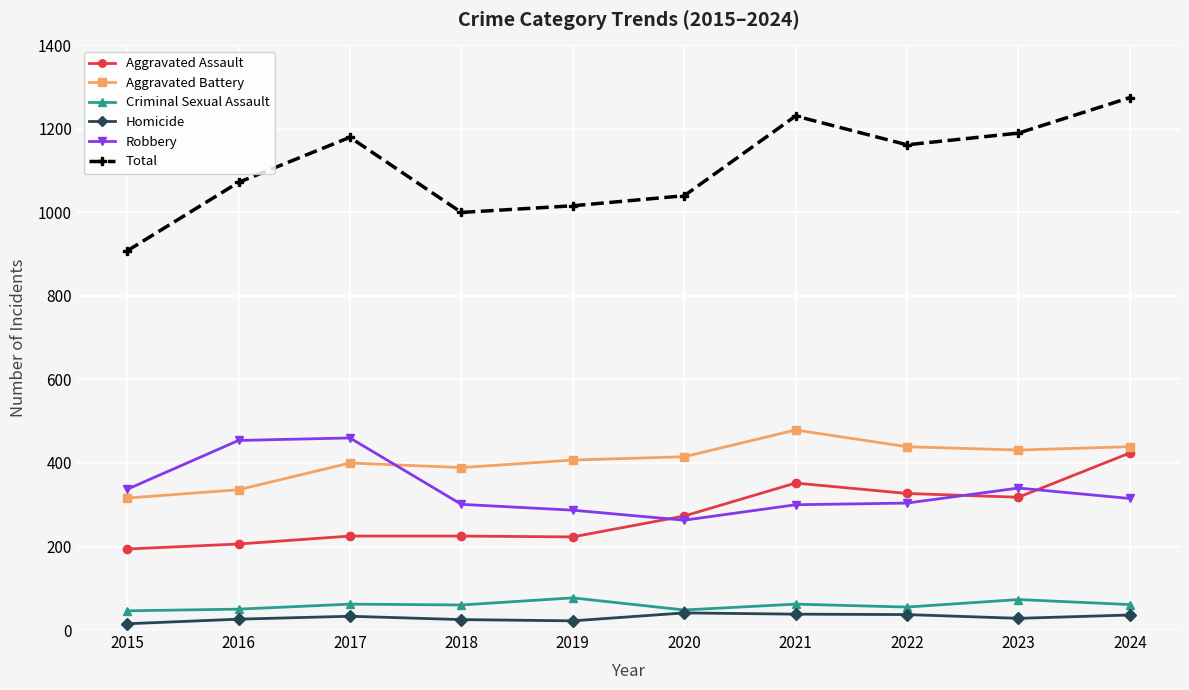

Does the chart display data point markers on the line(s)?

Yes